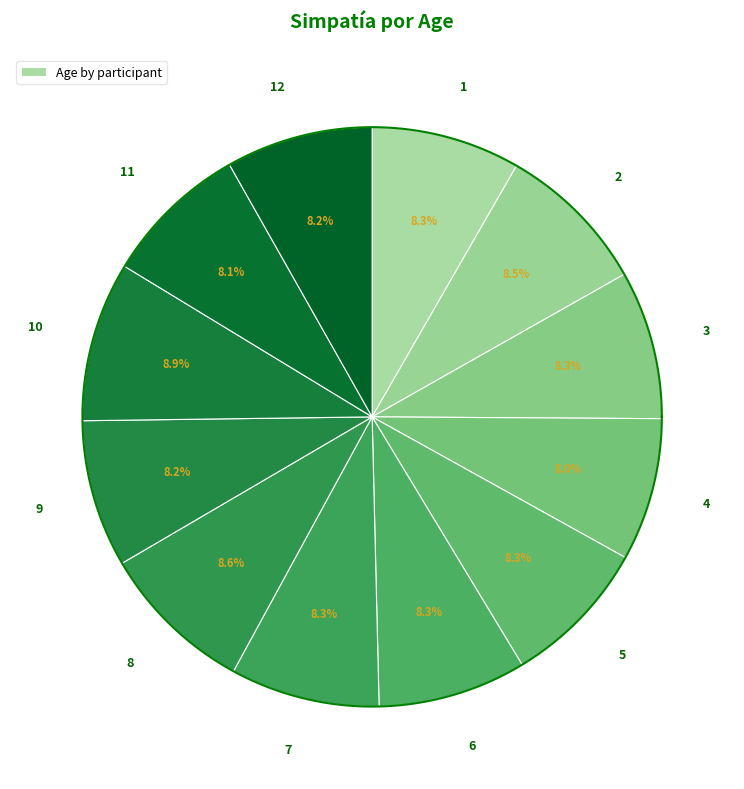

True or false: 11 accounts for 8% of the total.

True